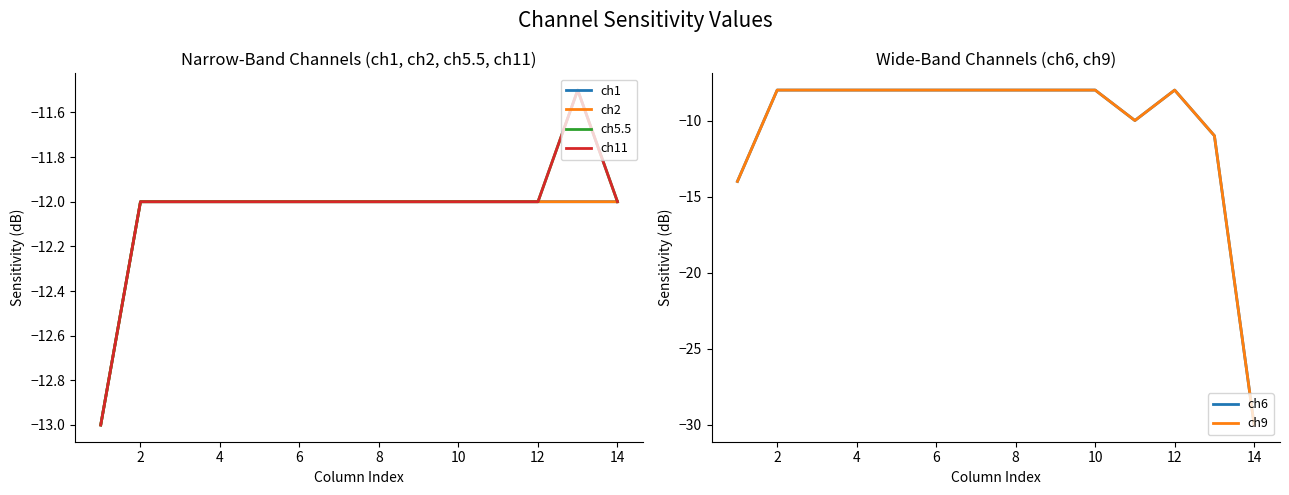

How many ch11 values are between -12 and -11?

13